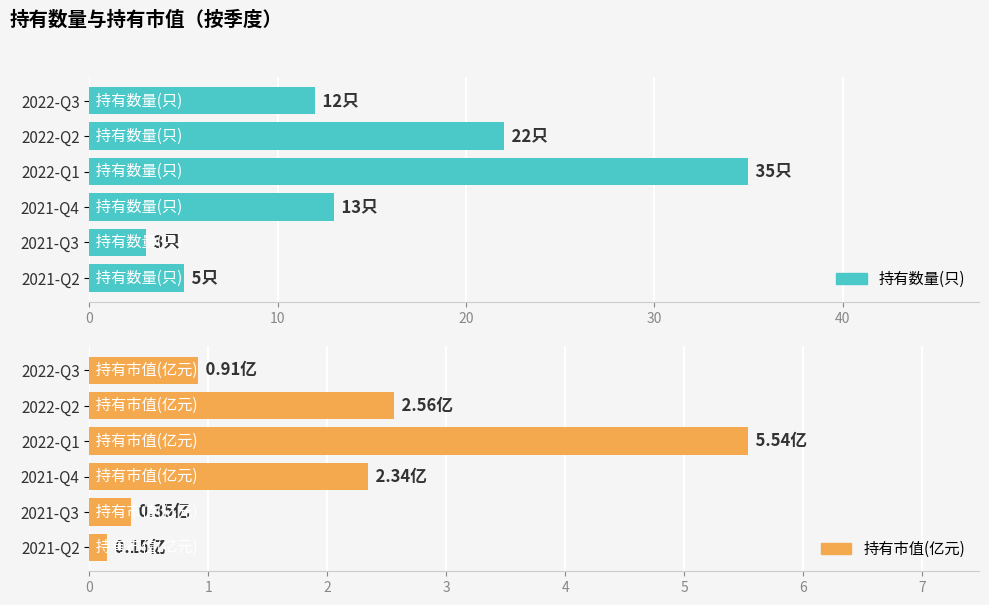

How many groups of bars are there?

6